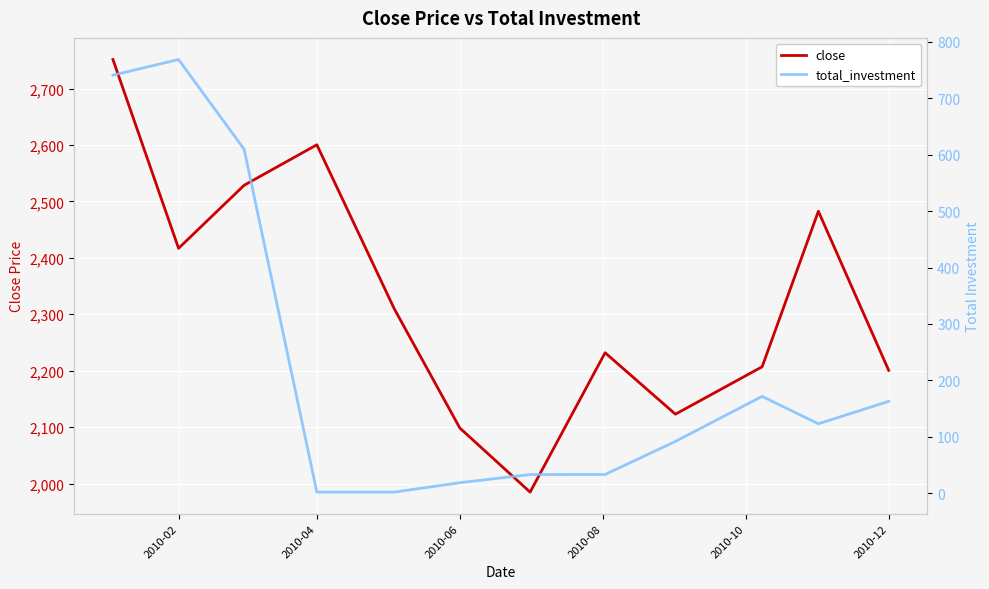

In total_investment, how many points are higher than both neighbors (excluding endpoints)?

2